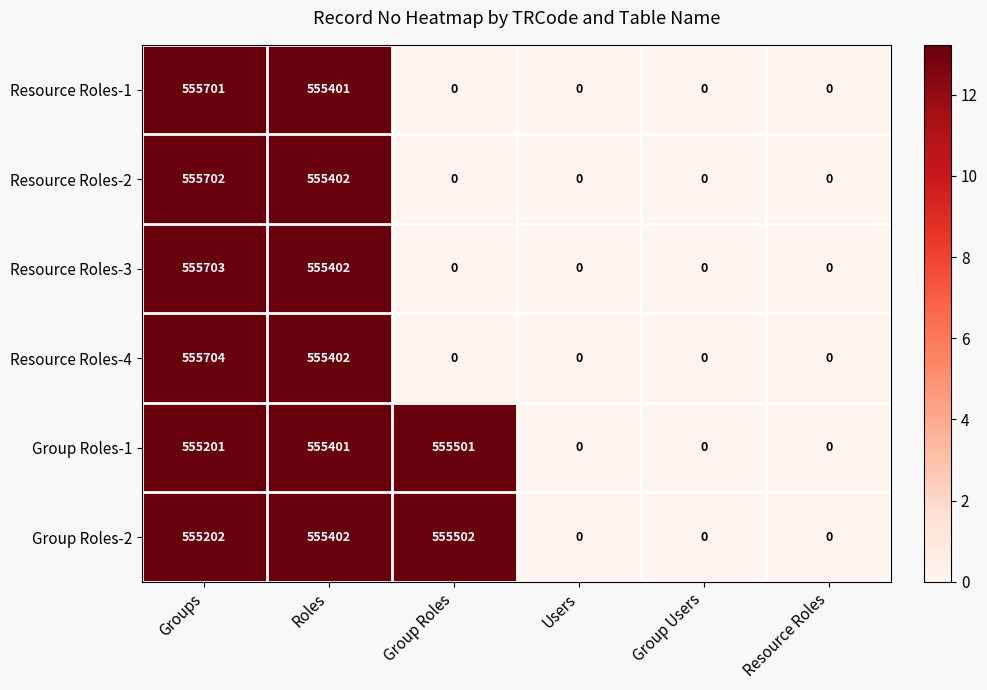

Which series has the largest range (max minus min)?

Resource Roles-4